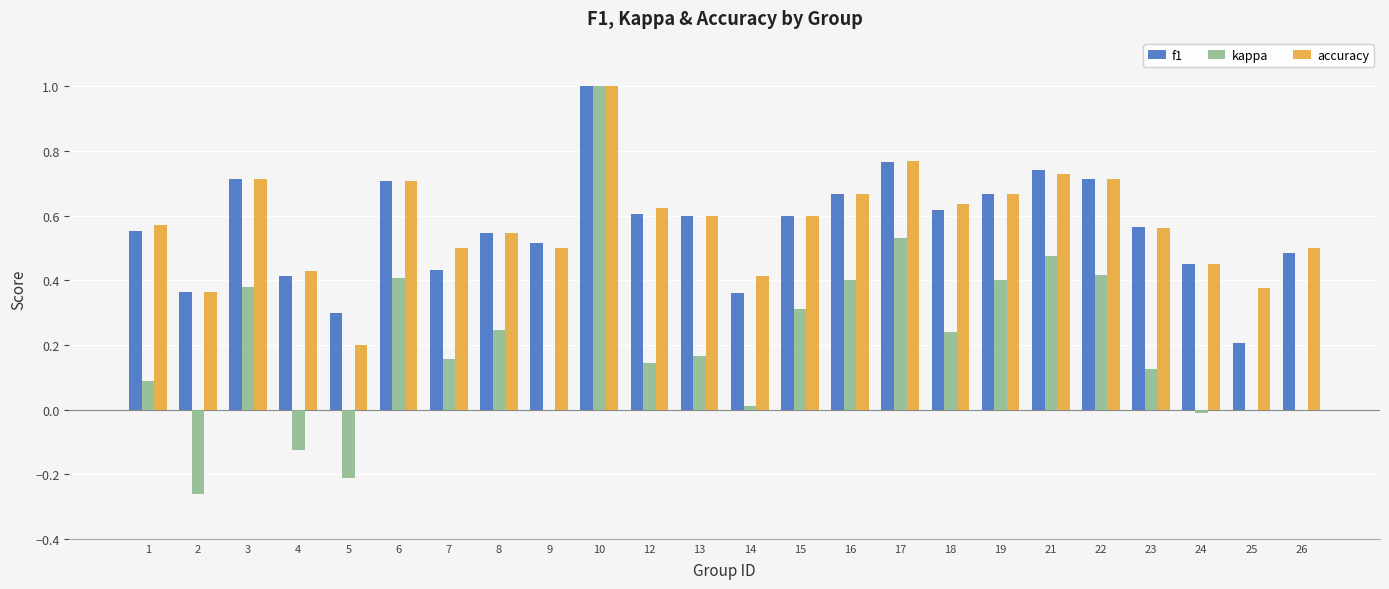

What is the difference between the accuracy values at 5 and 24?

0.3